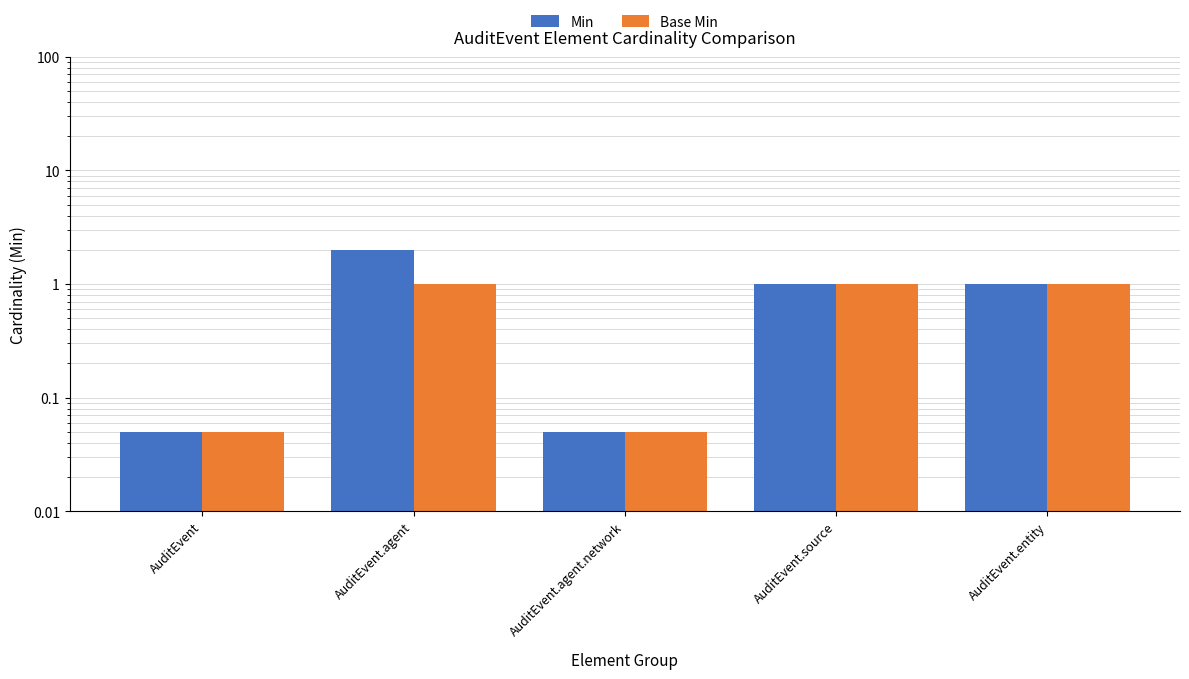

What is the difference between the Base Min values at AuditEvent and AuditEvent.entity?

0.9